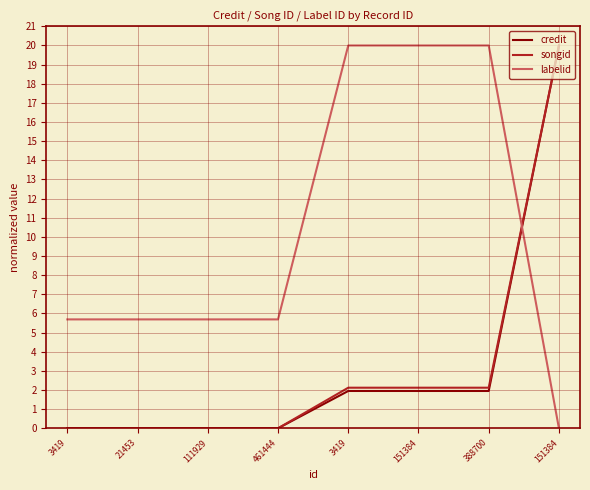

What is the total value across all series at 151384?

24.1